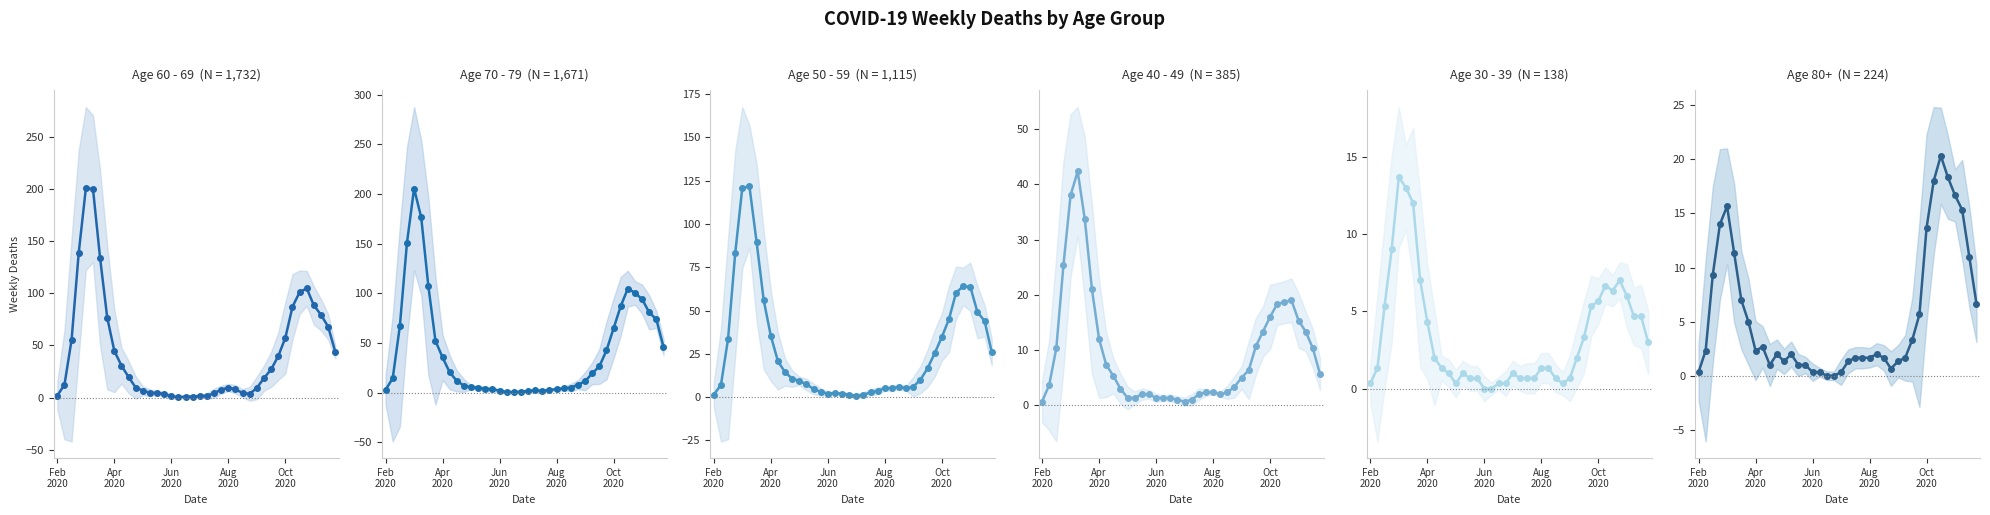

In 30 - 39, how many points are lower than both neighbors (excluding endpoints)?

3